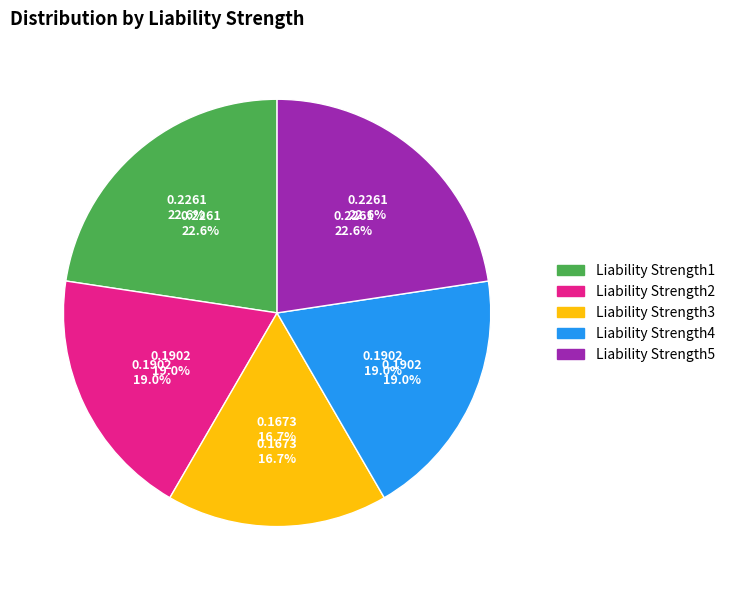

What portion of the pie excludes Liability Strength2?

81.0%